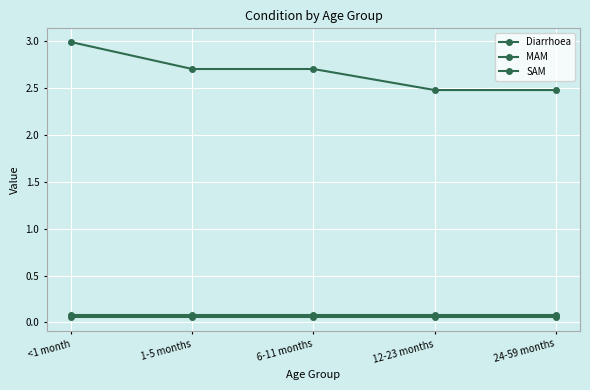

Count the number of categories in the chart.

5